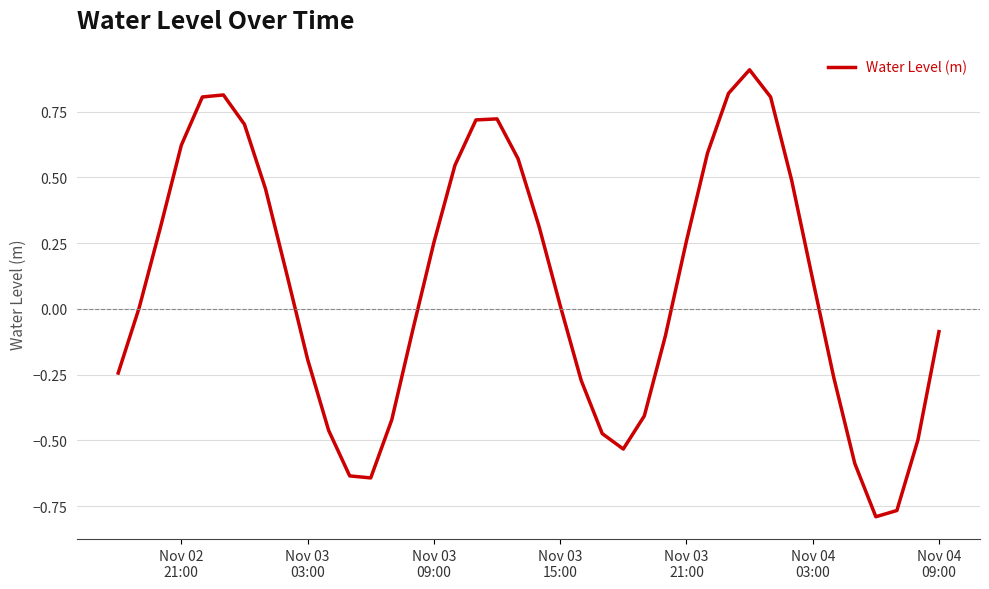

What is the difference between the maximum and minimum values?

1.7